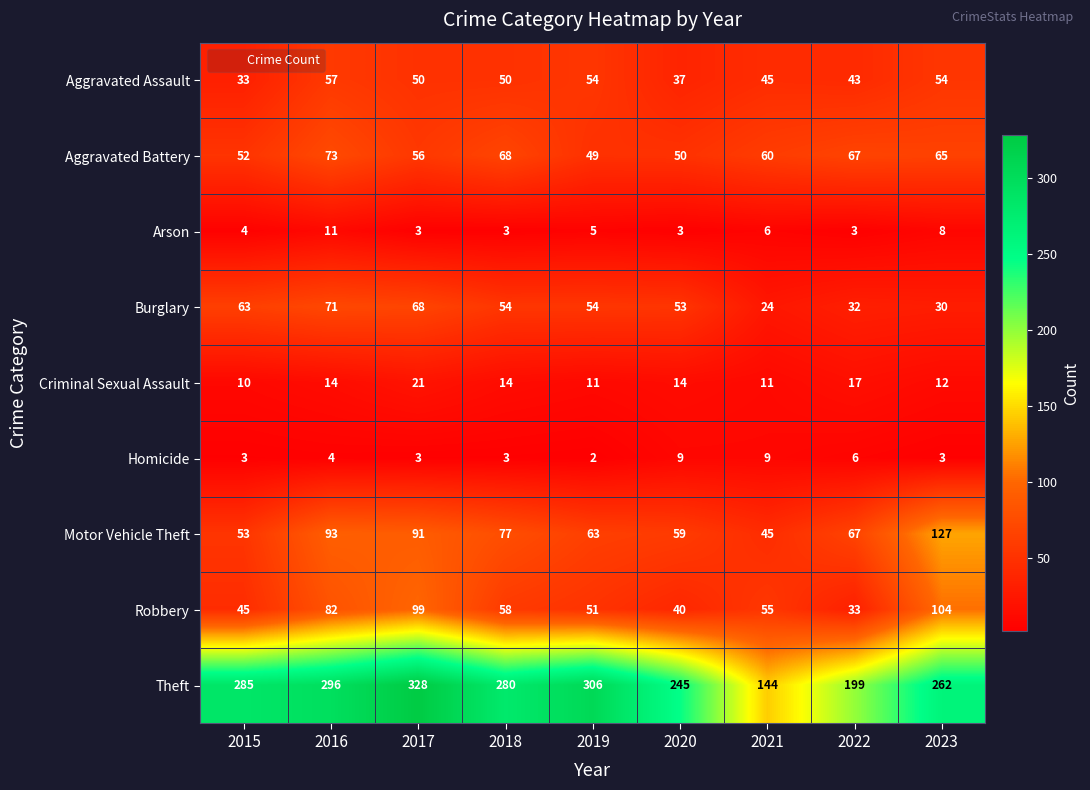

Which category has the lowest value across all series?

2019